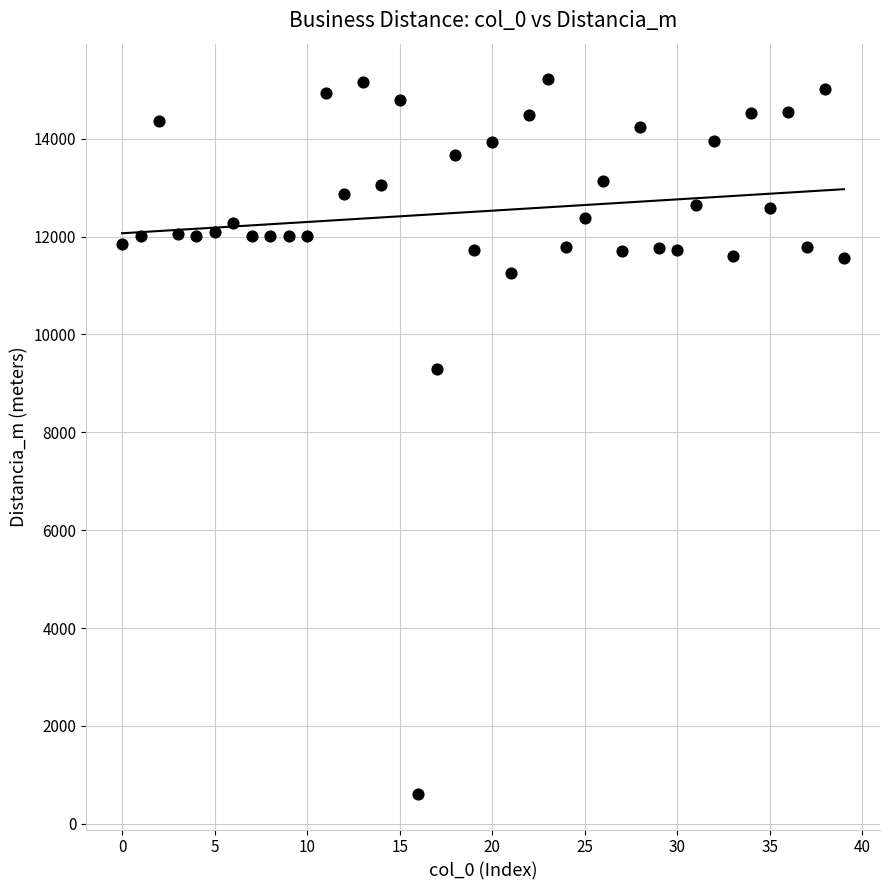

What is the range of Y values (max minus min)?

14602.3